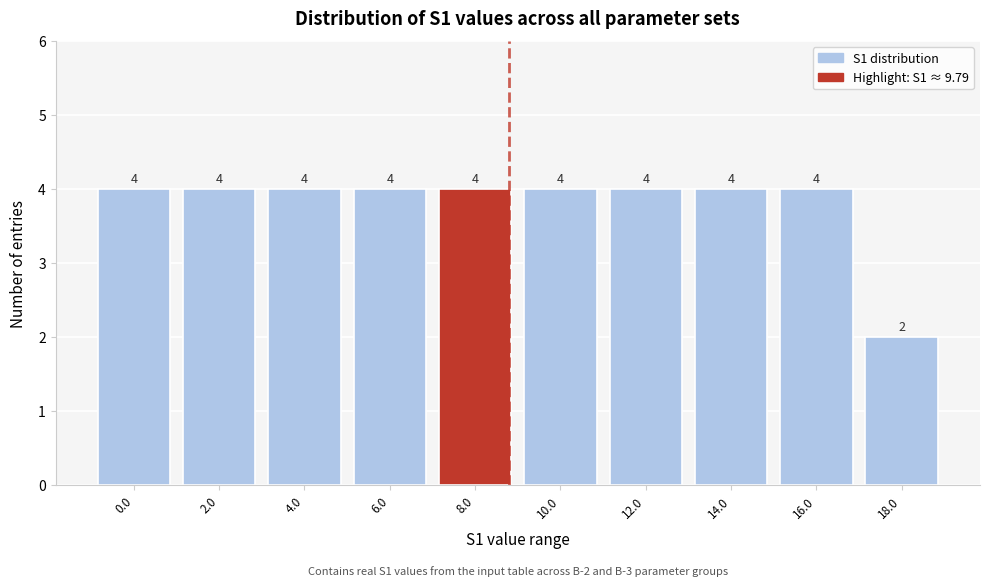

Reading left to right, what are all the values shown in this chart?

0.0=4	2.0=4	4.0=4	6.0=4	8.0=4	10.0=4	12.0=4	14.0=4	16.0=4	18.0=2